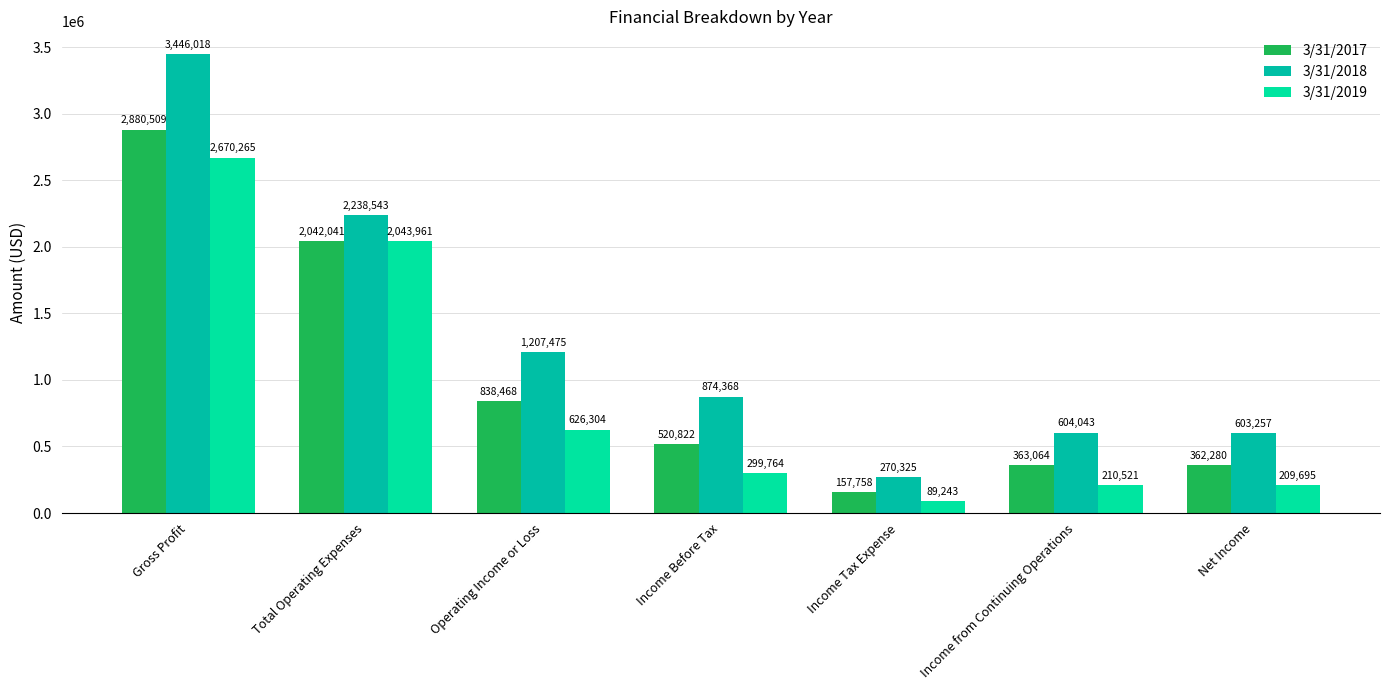

Reading left to right, extract all data points from this chart.

3/31/2017: 2880509	2042041	838468	520822	157758	363064	362280
3/31/2018: 3446018	2238543	1207475	874368	270325	604043	603257
3/31/2019: 2670265	2043961	626304	299764	89243	210521	209695